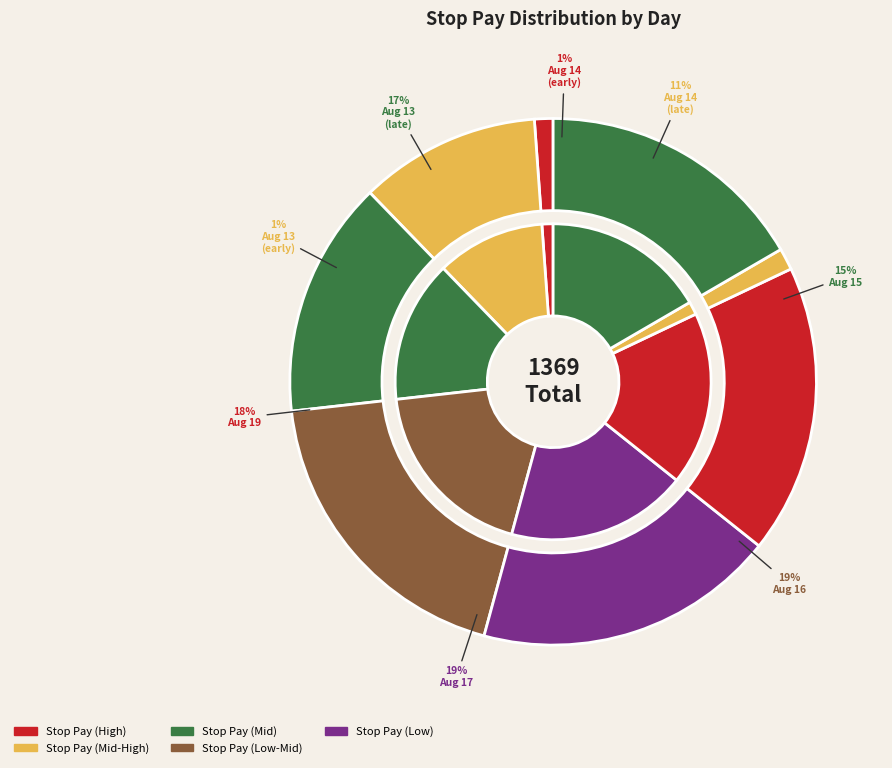

Which has a higher value, 2022-08-16 or 2022-08-14 (117)?

2022-08-16